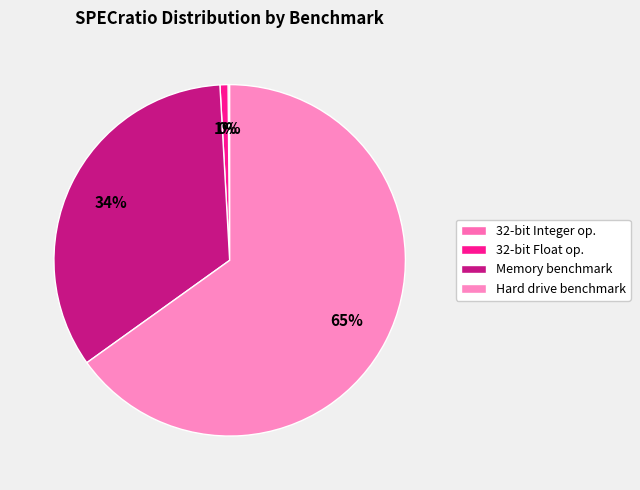

Is it true that Memory benchmark is 46% of the pie?

False